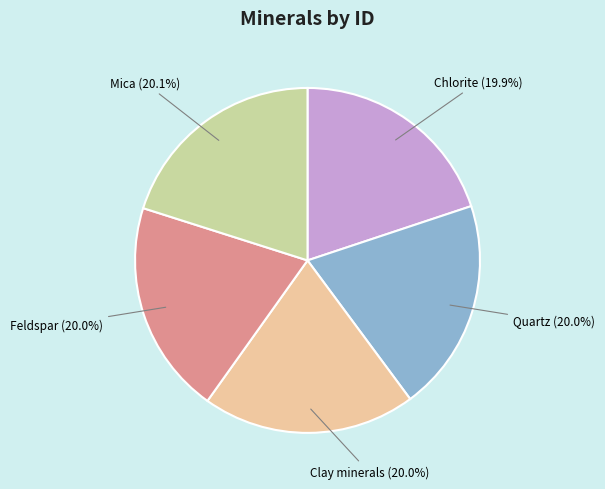

Is there any slice that represents more than half of the pie?

No